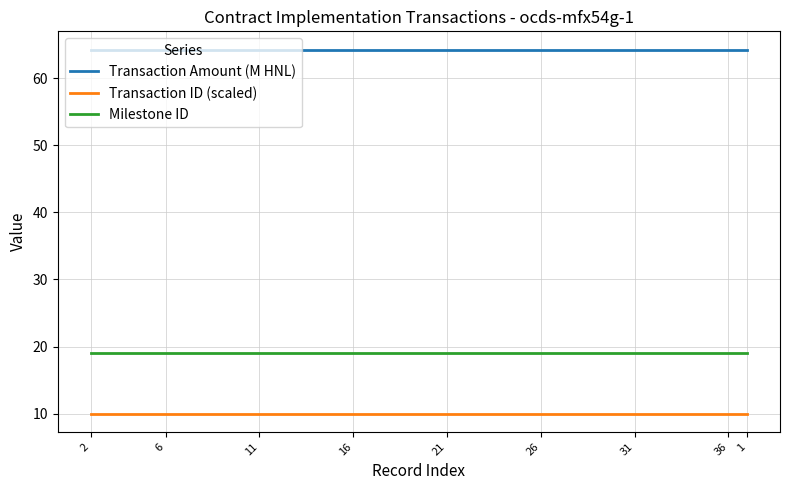

List the series in order of their overall mean, lowest first.

Transaction ID (scaled), Milestone ID, Transaction Amount (M HNL)